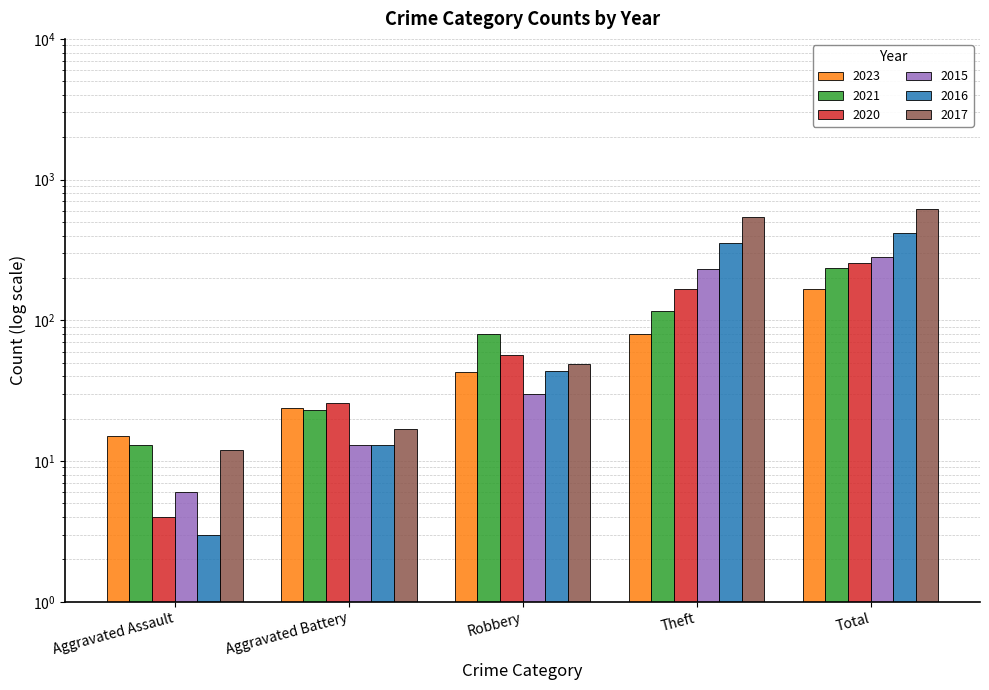

Reading right to left, what are all the values shown in this chart?

2023: 166	80	43	24	15
2021: 235	116	80	23	13
2020: 257	168	57	26	4
2015: 282	233	30	13	6
2016: 416	354	44	13	3
2017: 617	538	49	17	12